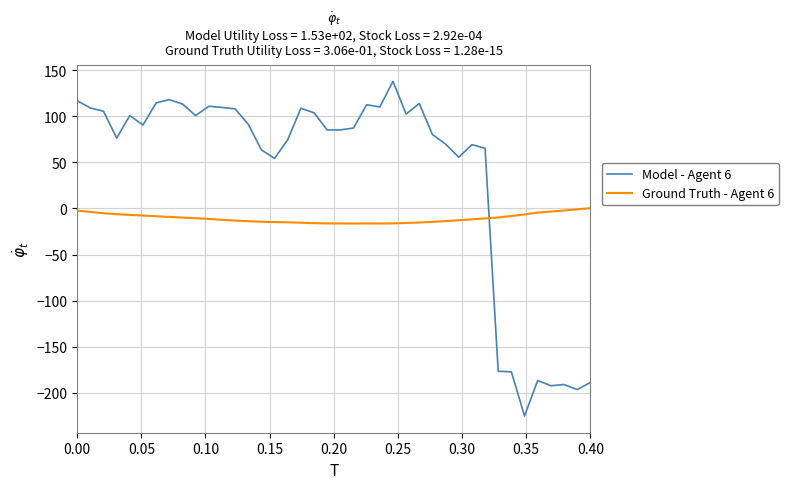

What is the highest value of the Model - Agent 6 series?

137.7